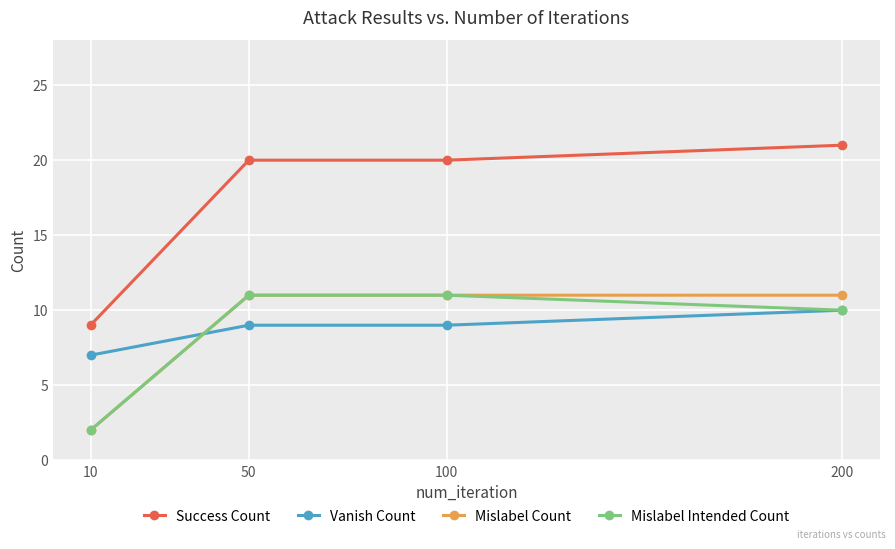

Which series changed the most between 10 and 100?

Success Count